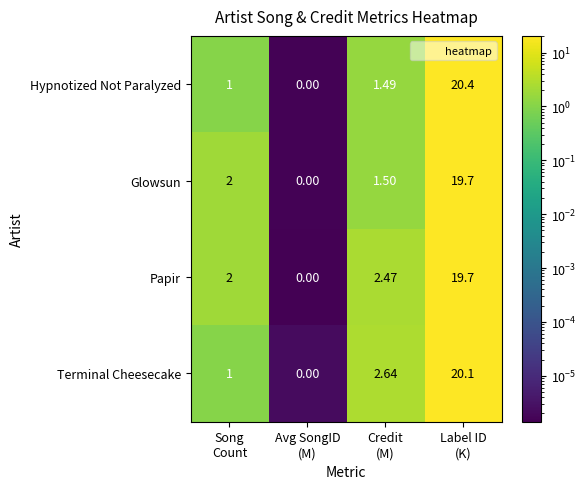

At how many categories does at least one series exceed 11?

1